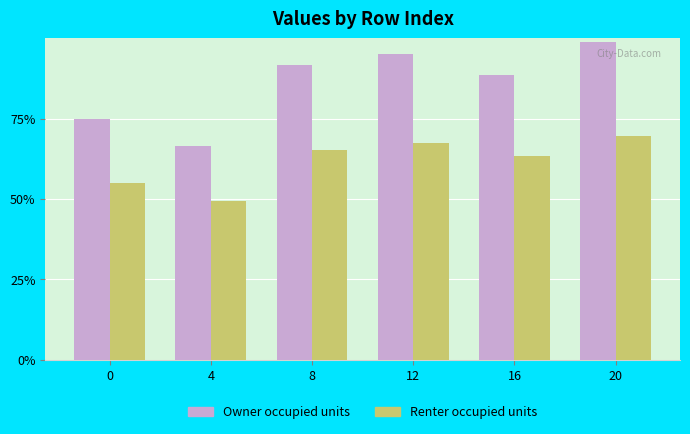

At which category is the sum across all series the highest?

20